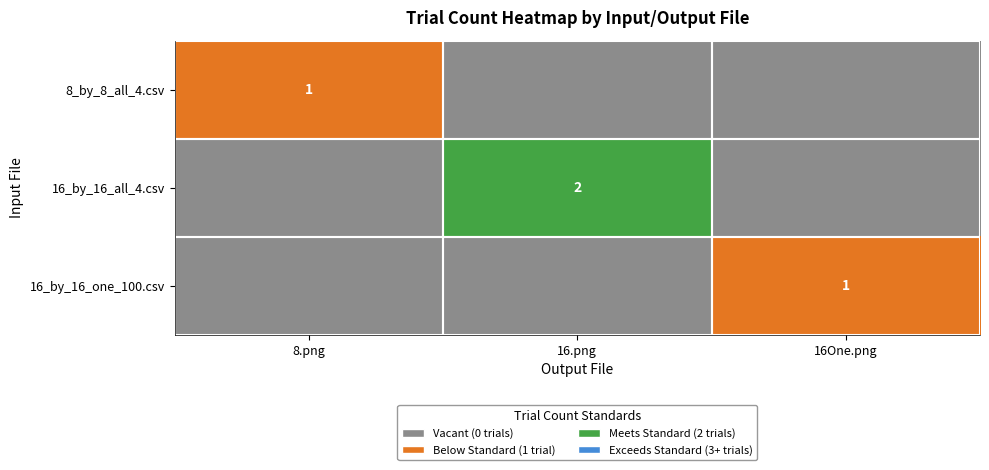

Between 16.png and 16One.png, which is larger?

16.png